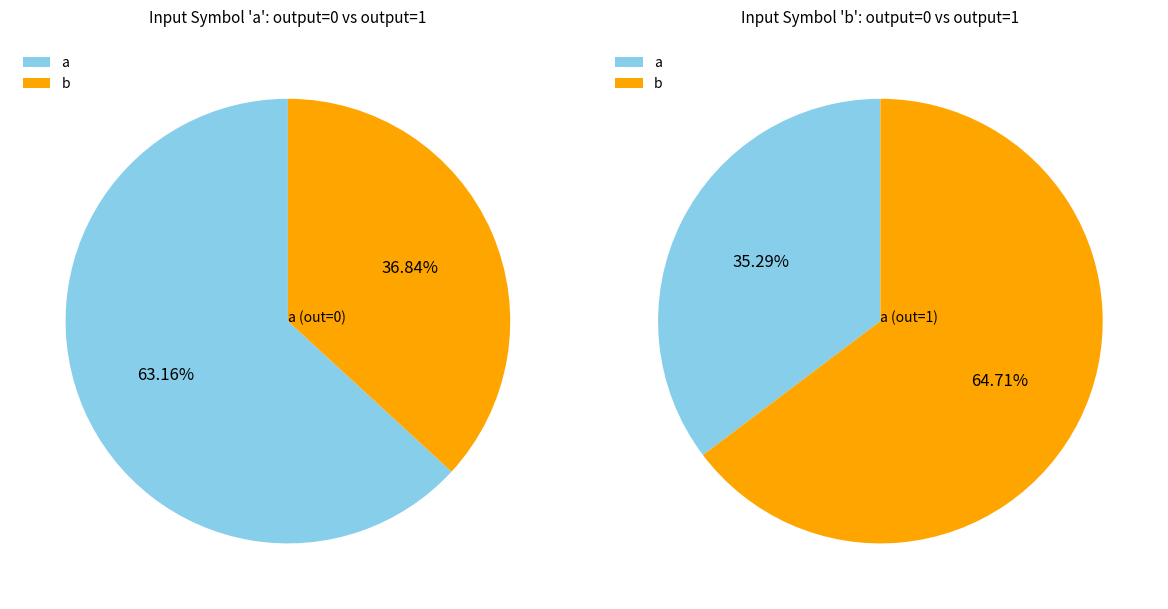

Does 25 represent more than half of the total?

No